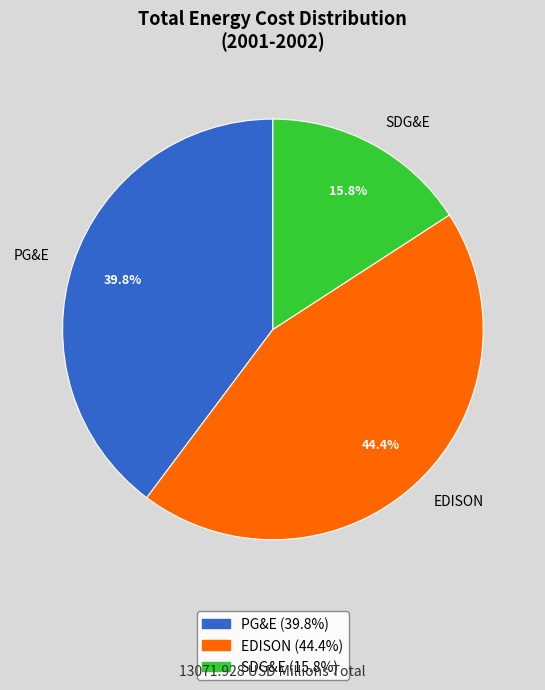

To the nearest percent, what is the difference between the EDISON and PG&E slice percentages?

5%